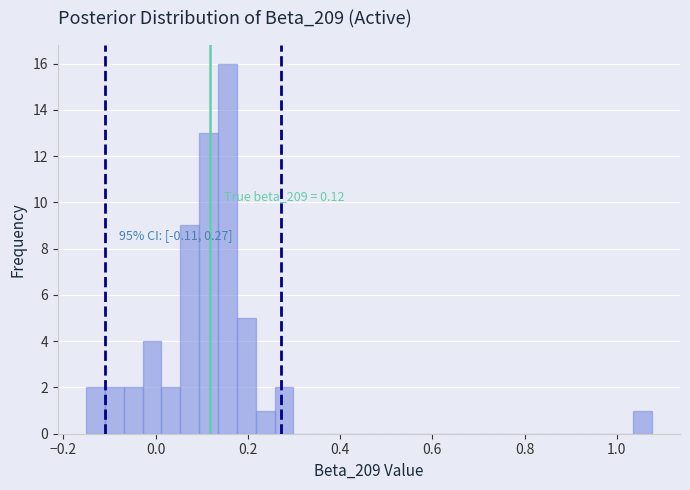

Around what value on the x-axis is the tallest bar? Give the approximate position of its centre, as read against the axis.

0.16